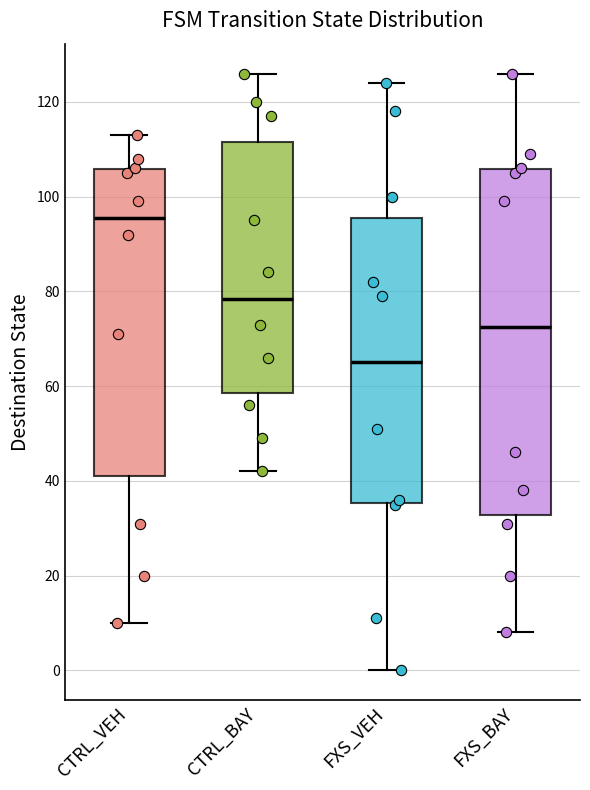

Reading left to right, read every box against the y-axis: the position of its median line, the range the box covers, and the ends of its whiskers. The values are not printed on the chart, so give them approximately, as read against the axis.

CTRL_VEH: median 96, box 42 to 106, whiskers 10 to 114
CTRL_BAY: median 78, box 58 to 112, whiskers 42 to 126
FXS_VEH: median 66, box 36 to 96, whiskers 0 to 124
FXS_BAY: median 72, box 32 to 106, whiskers 8 to 126